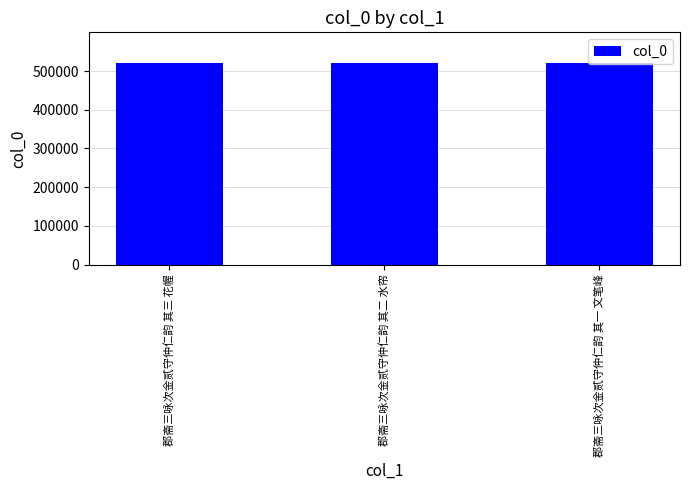

True or false: the data shows 521578 at 郡斋三咏次金贰守仲仁韵 其三 花幄.

True